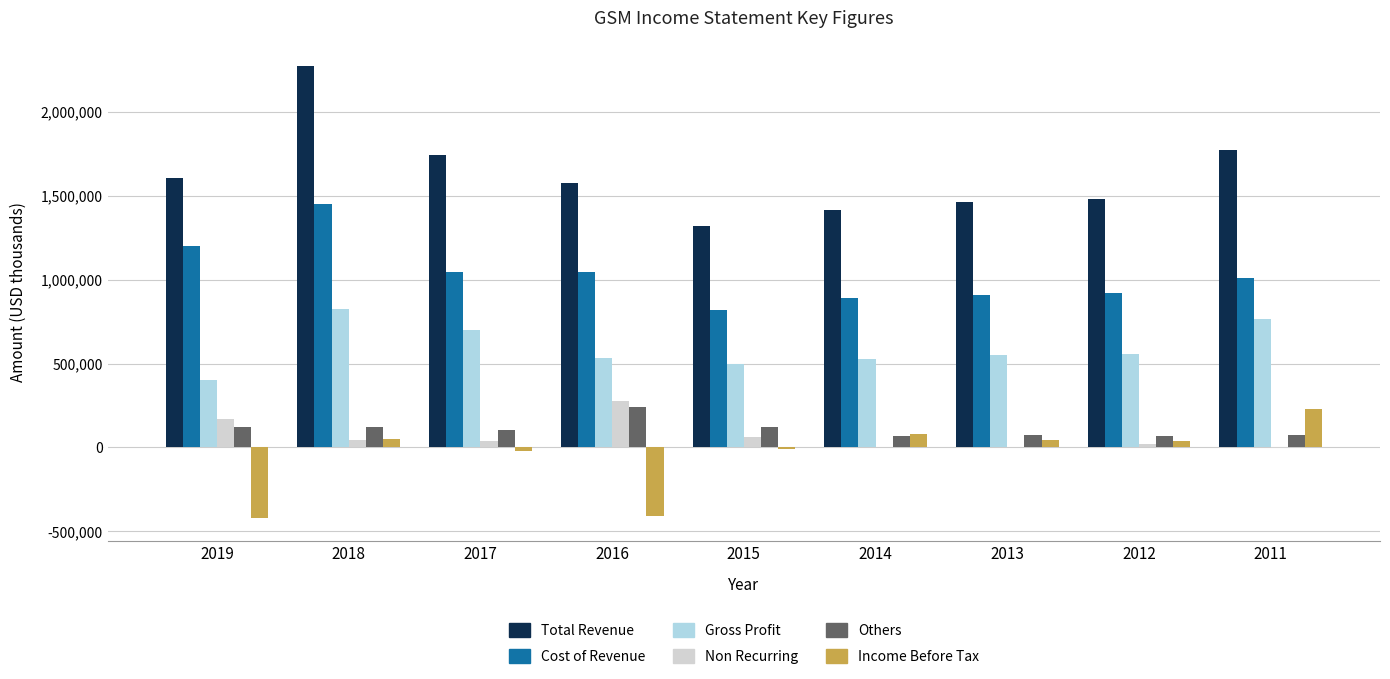

What is the average value of the Cost of Revenue series?

1031189